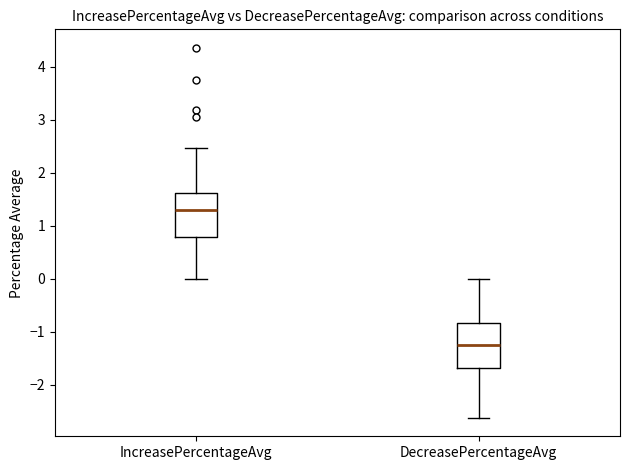

Reading left to right, read every box against the y-axis: the position of its median line, the range the box covers, and the ends of its whiskers. The values are not printed on the chart, so give them approximately, as read against the axis.

IncreasePercentageAvg: median 1.3, box 0.8 to 1.6, whiskers 0.0 to 2.5
DecreasePercentageAvg: median -1.2, box -1.7 to -0.8, whiskers -2.6 to 0.0